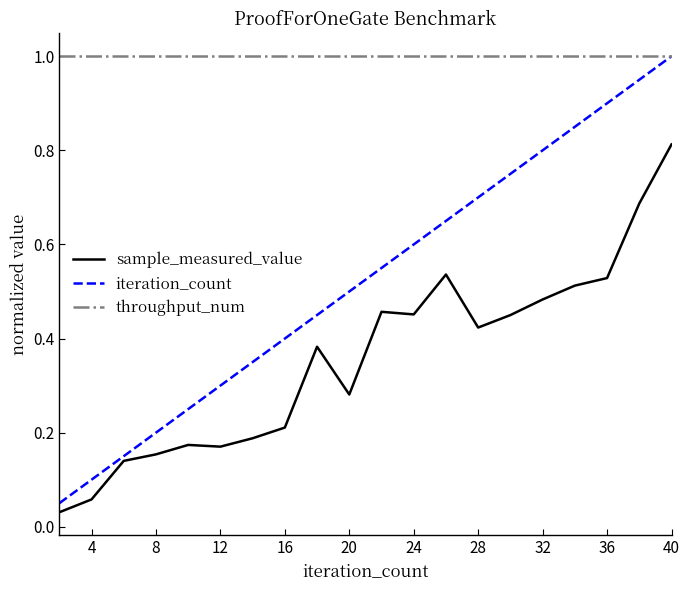

Which series has the largest range (max minus min)?

iteration_count